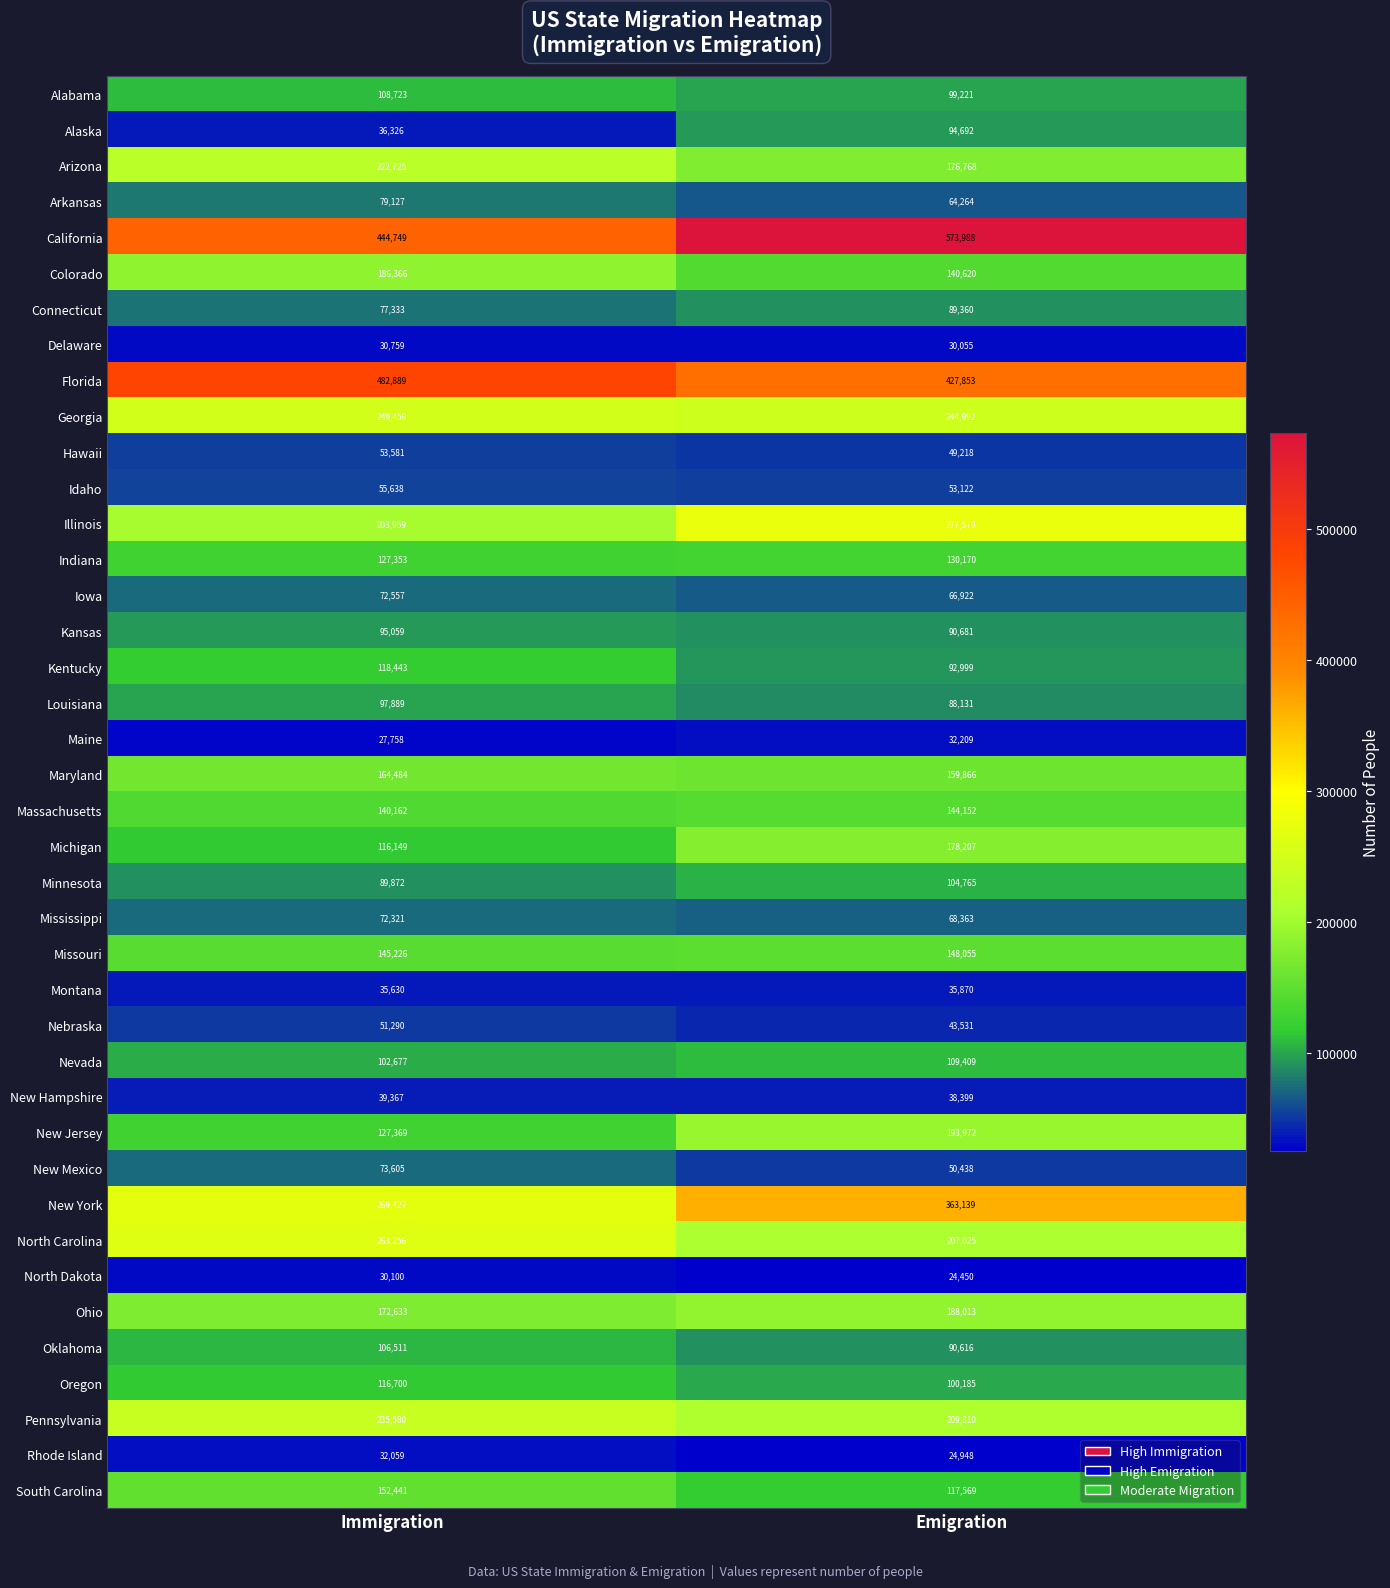

Which label corresponds to the largest value in the chart?

Emigration